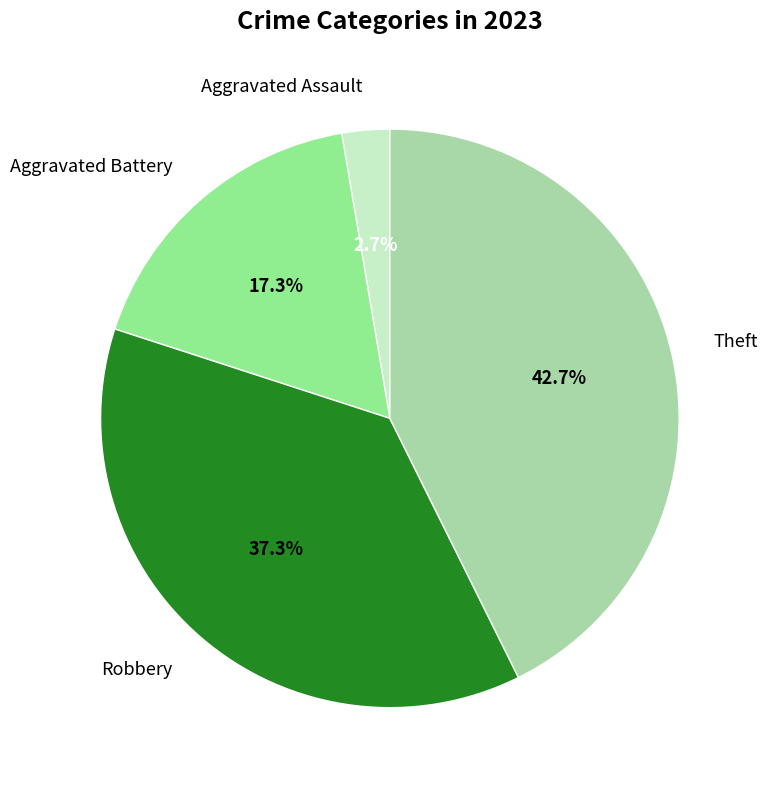

Is it true that Theft is 57% of the pie?

False